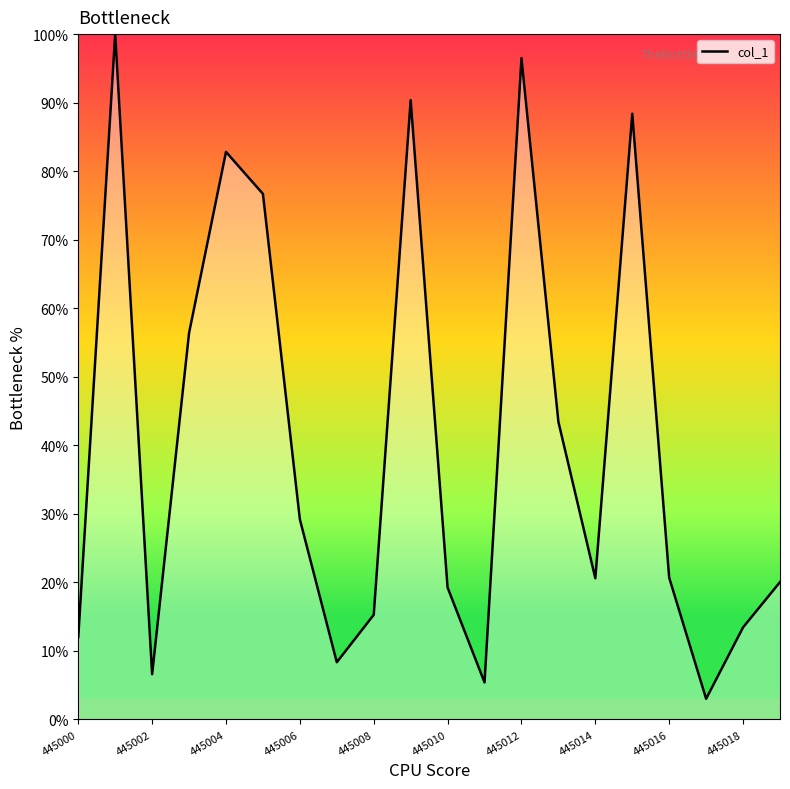

What is the smallest value displayed?

3.0